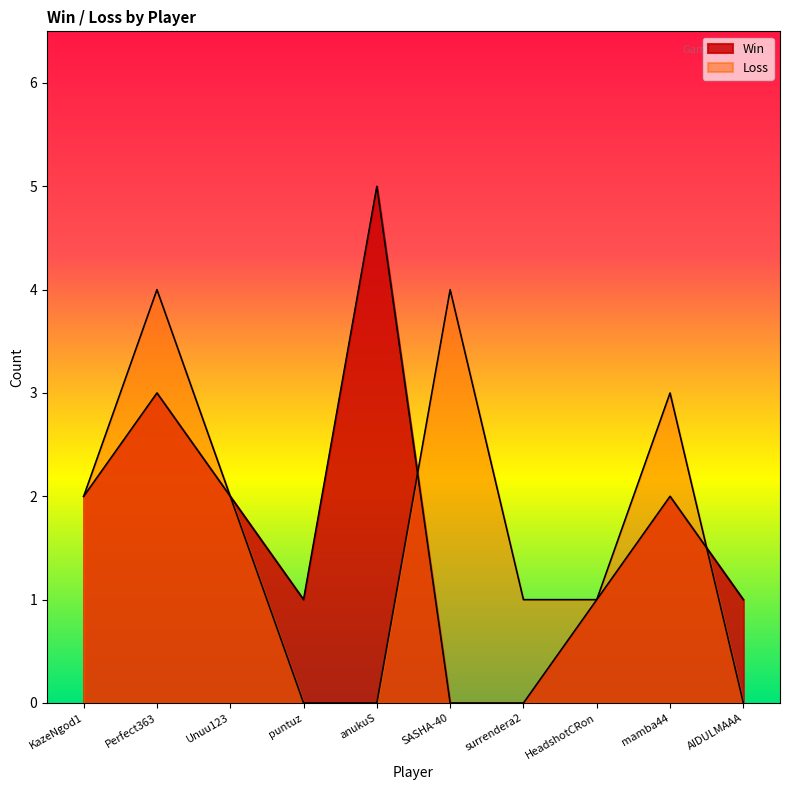

What is the sum of the Win values at Perfect363 and anukuS?

8